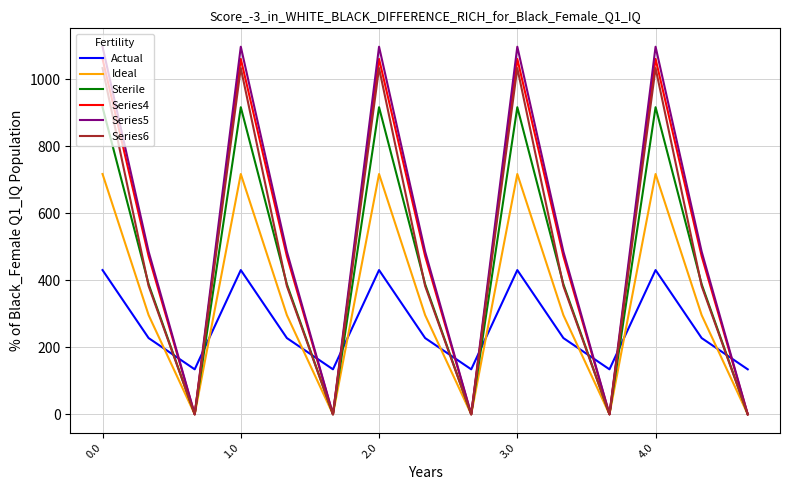

Which series has the largest range (max minus min)?

Series5